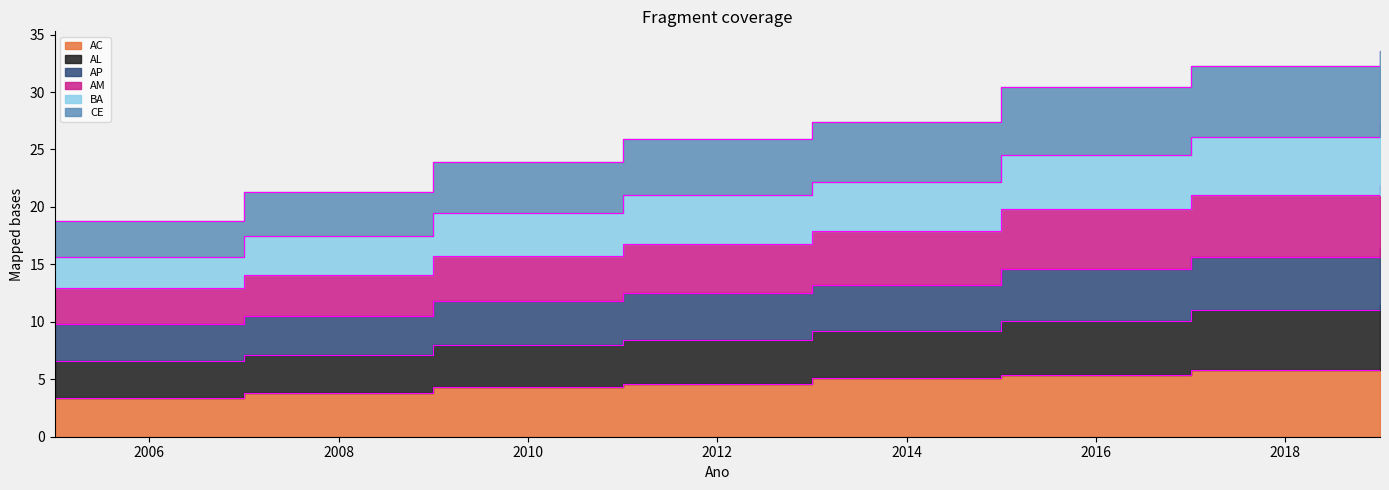

True or false: AP and BA intersect in this chart.

False